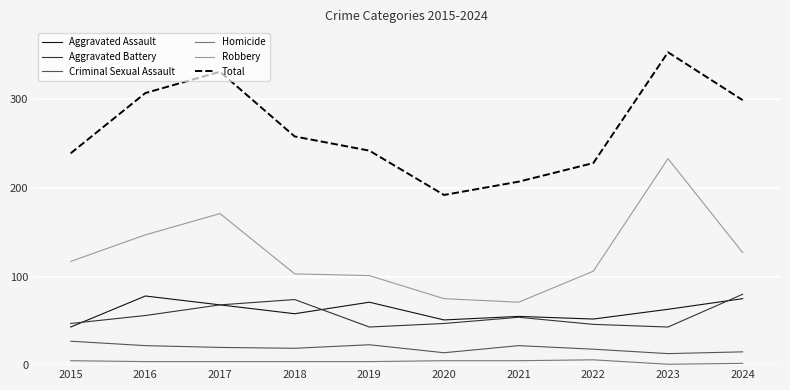

What is the approximate value of Robbery at 2015?

117